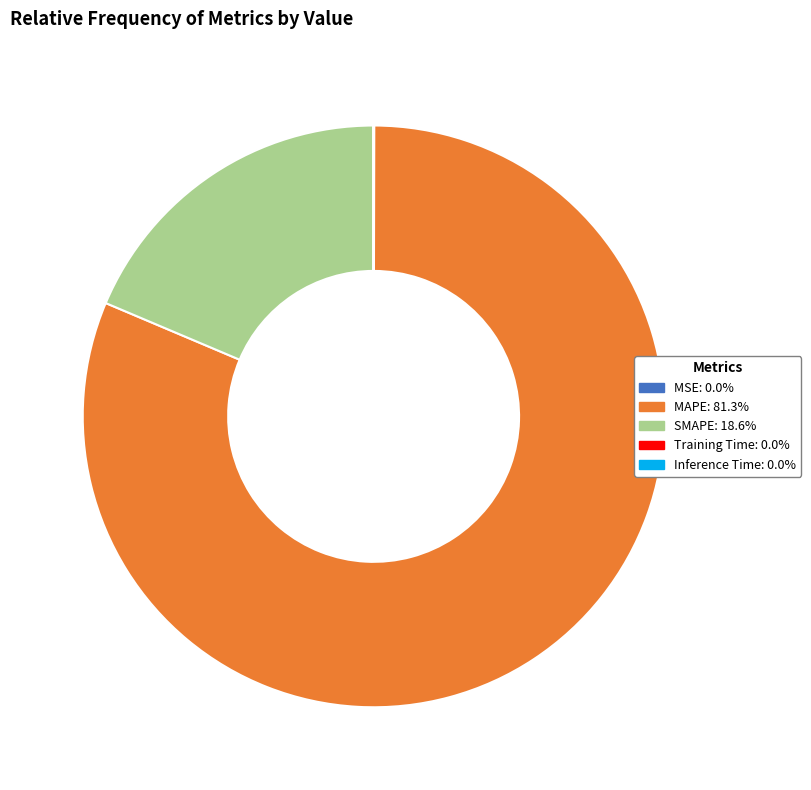

Is there a majority slice in this chart?

Yes